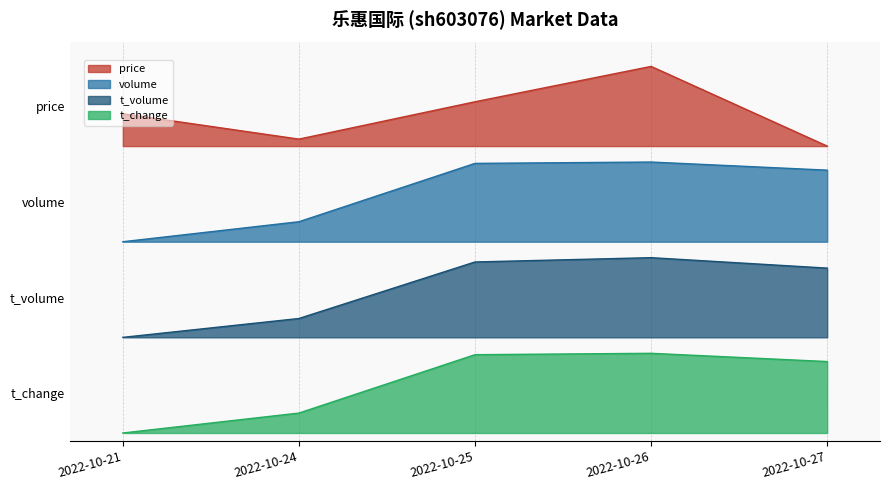

Does the chart have visible grid lines?

Yes